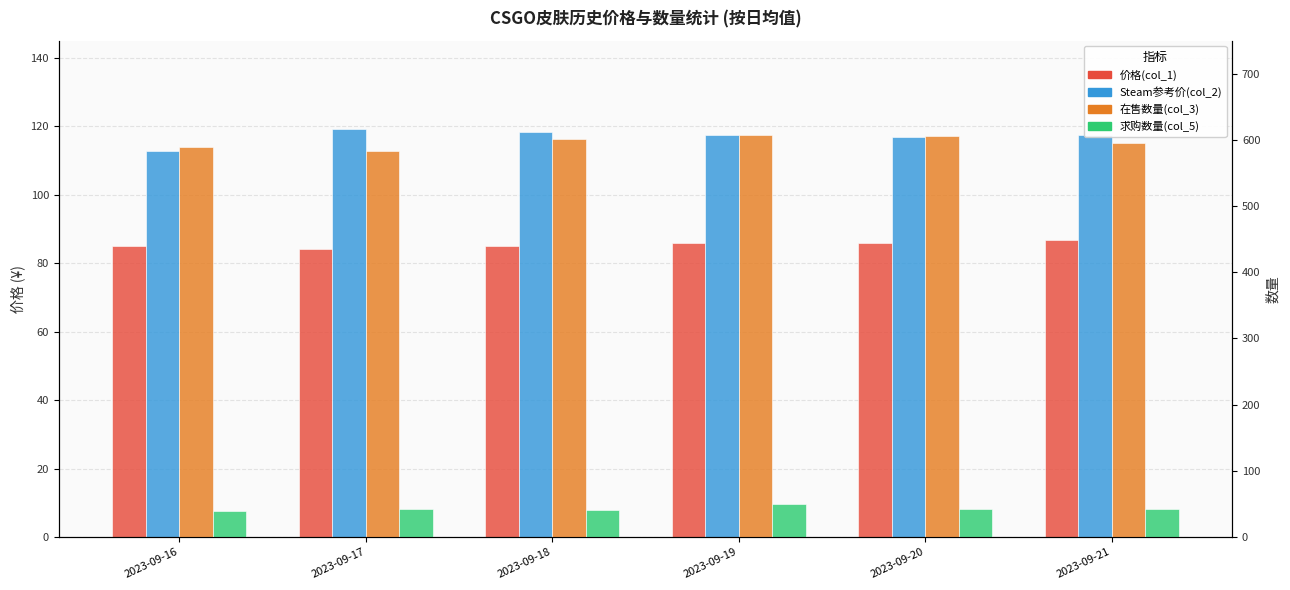

At which category is the sum across all series the highest?

2023-09-19